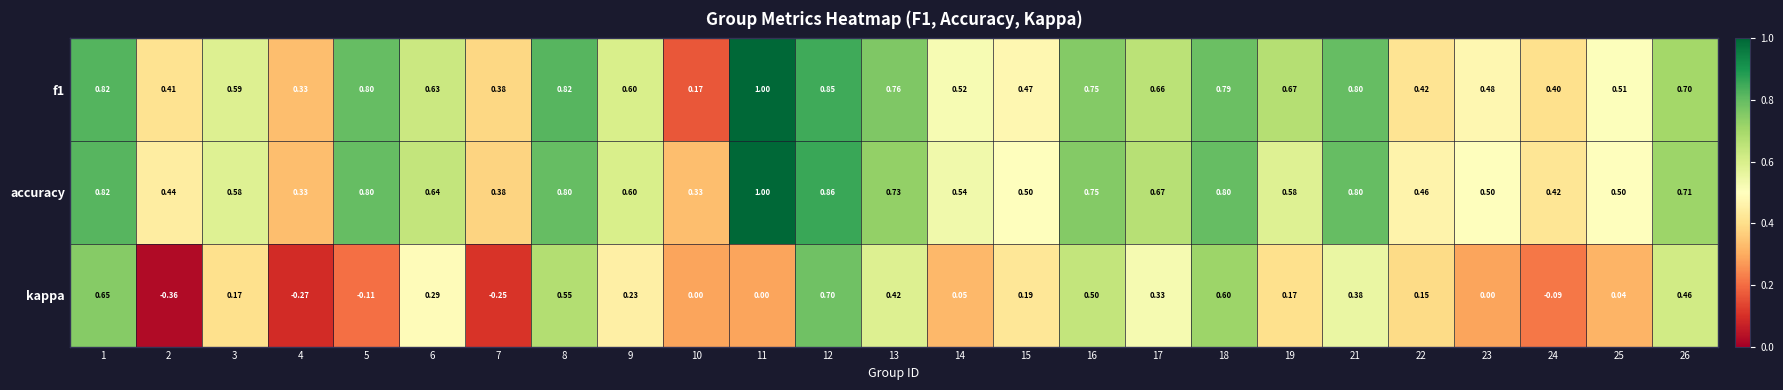

Which series has the widest spread of values?

kappa